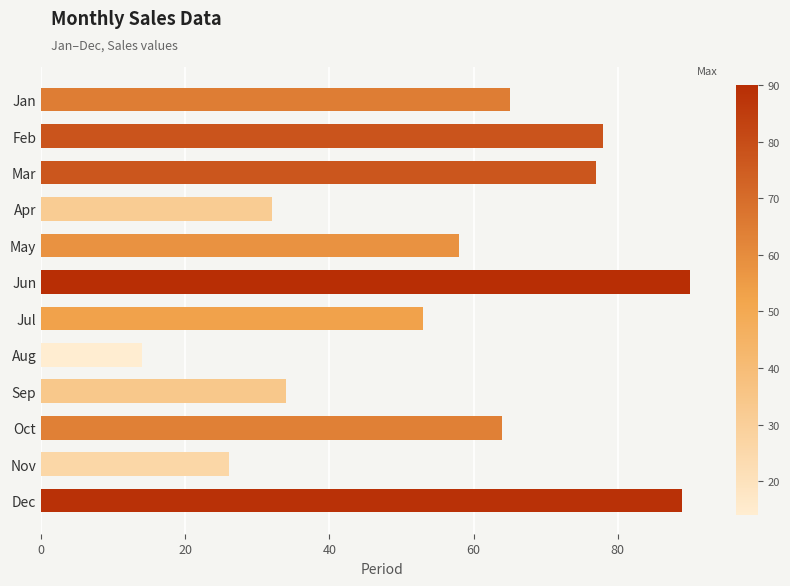

Does the chart contain stacked bars?

No